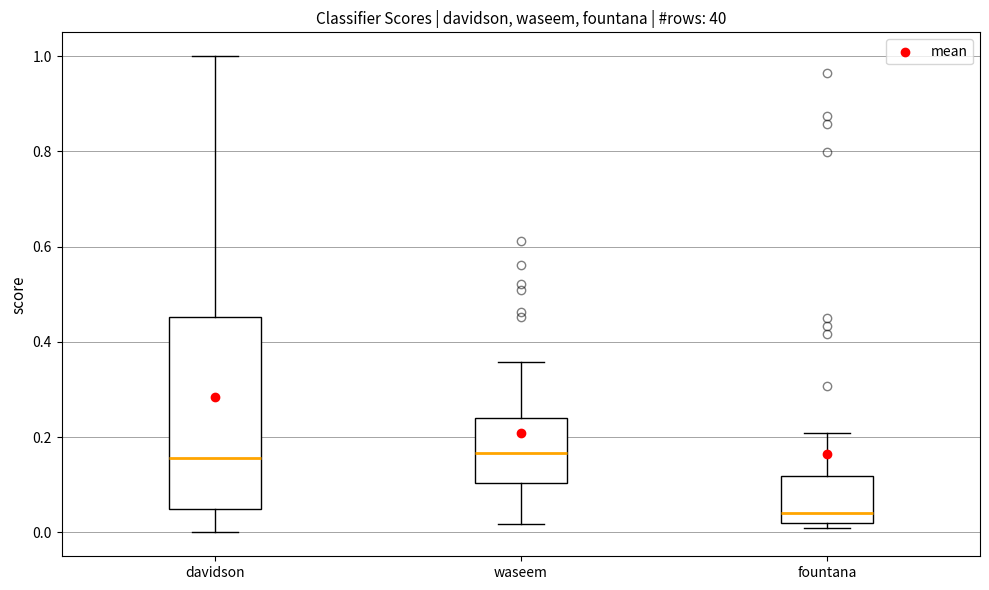

Reading left to right, transcribe this box plot: for each box, give where its median line is, the range the box spans, and where its two whiskers end, as read against the y-axis. The values are not printed on the chart, so give them approximately, as read against the axis.

davidson: median 0.16, box 0.04 to 0.46, whiskers 0.00 to 1.00
waseem: median 0.16, box 0.10 to 0.24, whiskers 0.02 to 0.36
fountana: median 0.04, box 0.02 to 0.12, whiskers 0.00 to 0.20